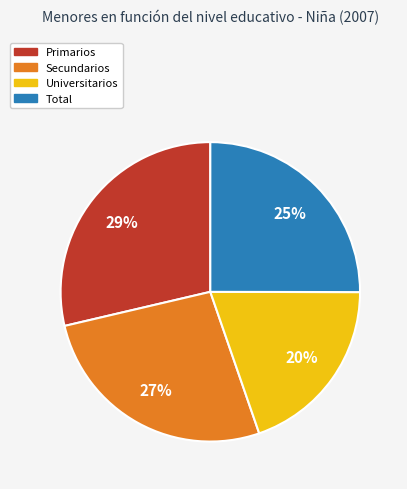

Does Primarios represent more than half of the total?

No